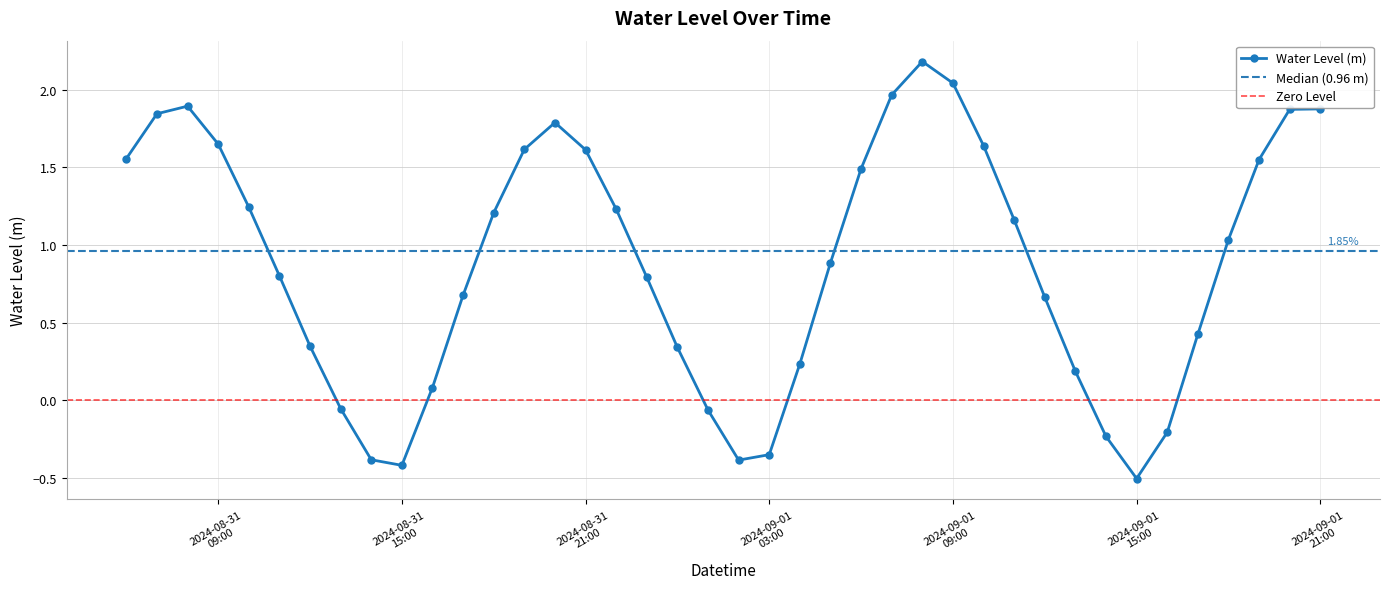

True or false: the data shows 0.4 at 2024-09-01 17:00.

True